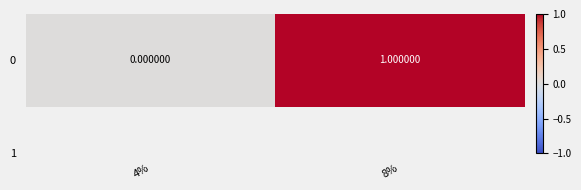

List the labels in order of value, smallest first.

4%, 8%